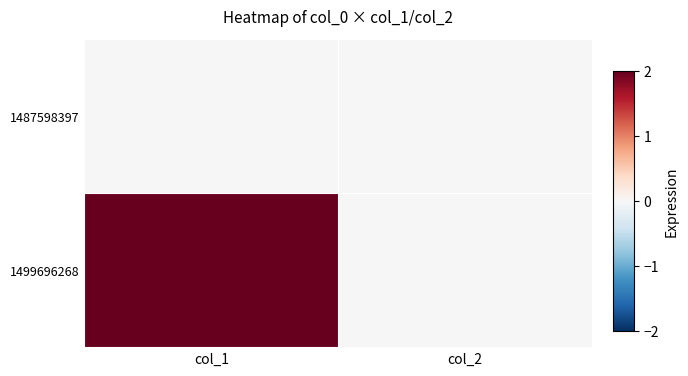

Reading left to right, extract all data points from this chart.

1487598397: col_1=0	col_2=0
1499696268: col_1=2	col_2=0